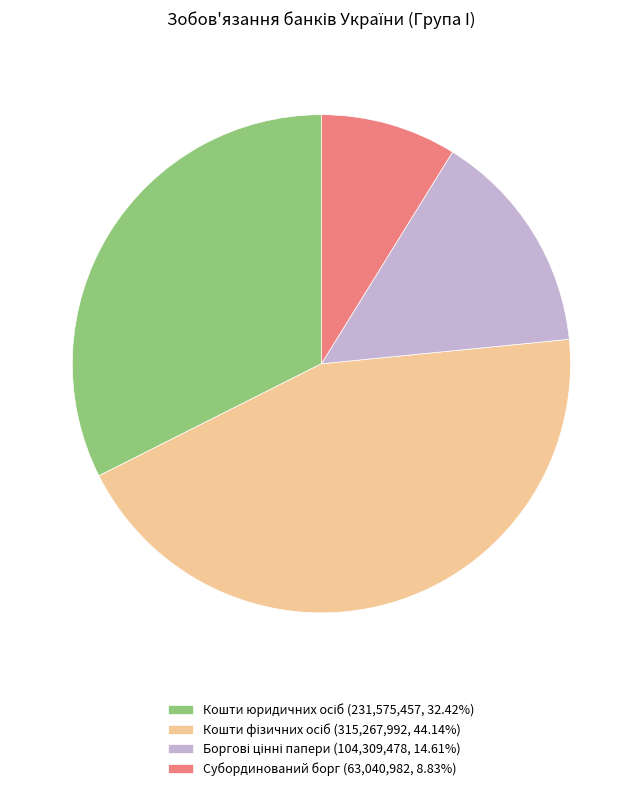

Is there a majority slice in this chart?

No